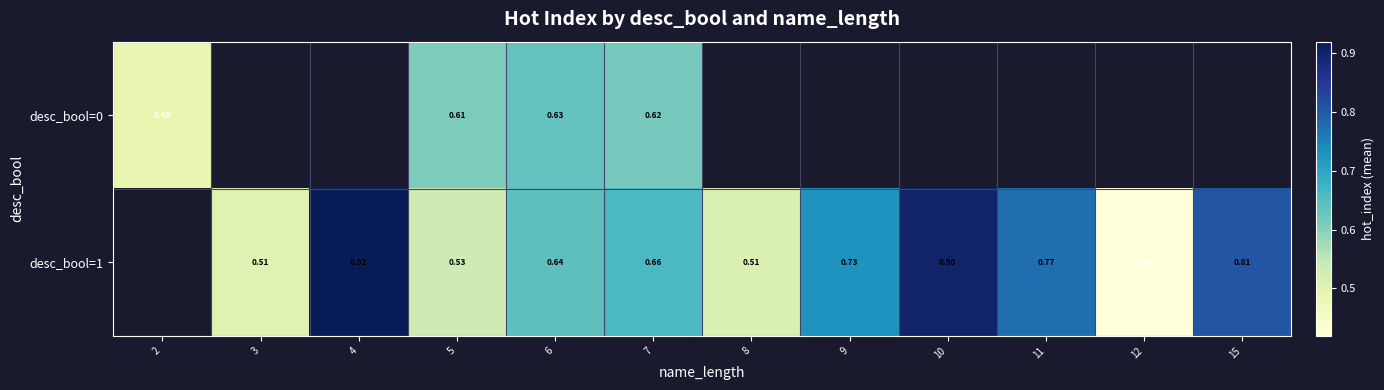

Is the value of desc_bool=0 at 6 greater than the value of desc_bool=1 at 12?

Yes